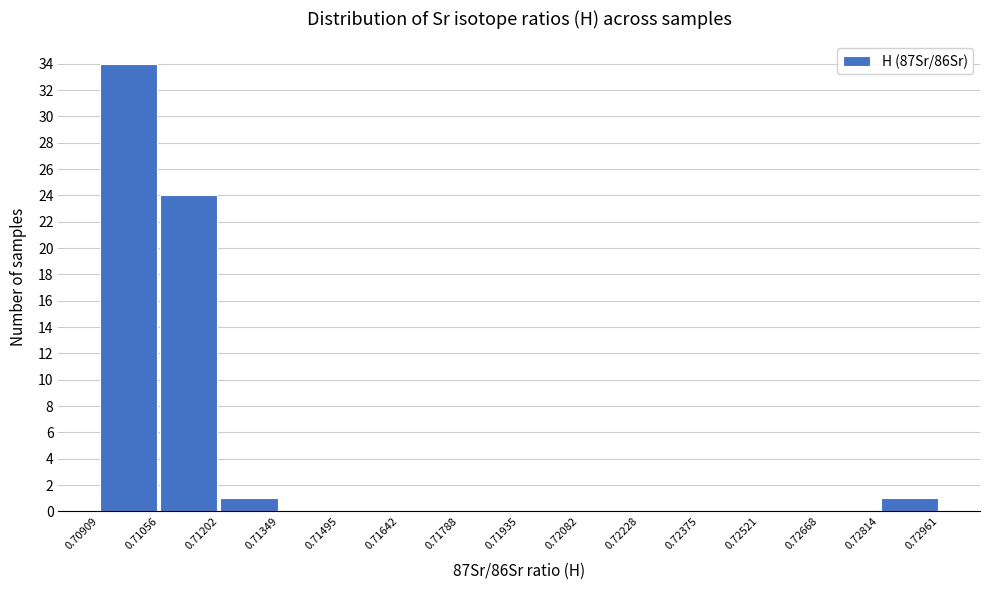

Over which range of the x-axis is the bar tallest?

0.70909 to 0.71056